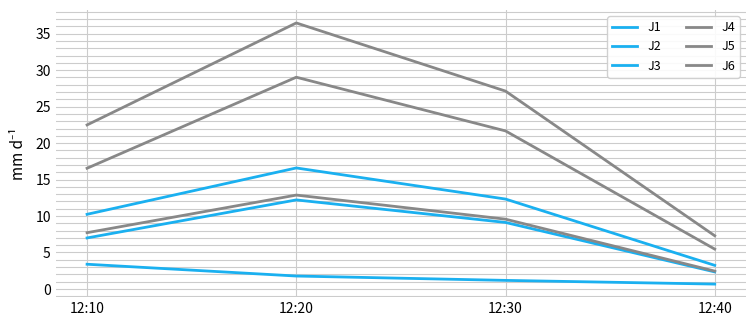

How many distinct data groups are displayed?

6